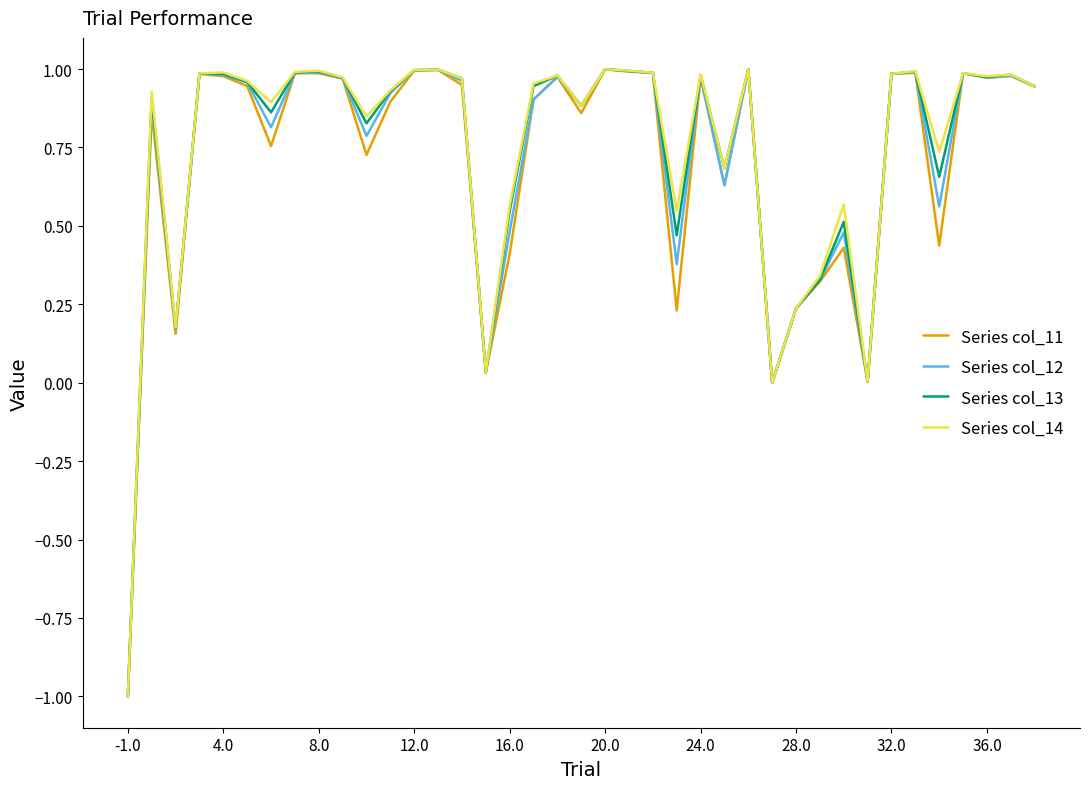

What is the minimum value shown in the chart?

-1.0